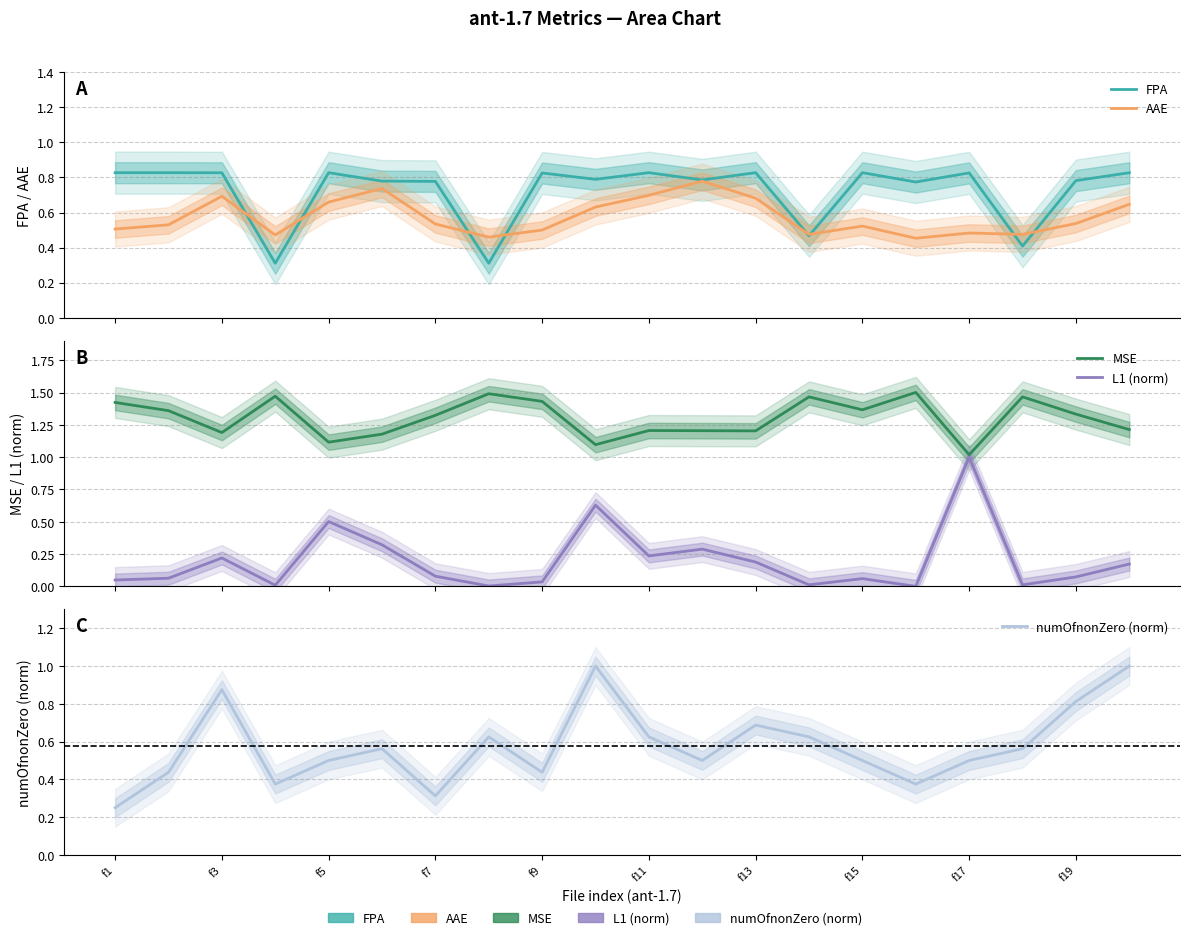

What position from the left is f17?

17